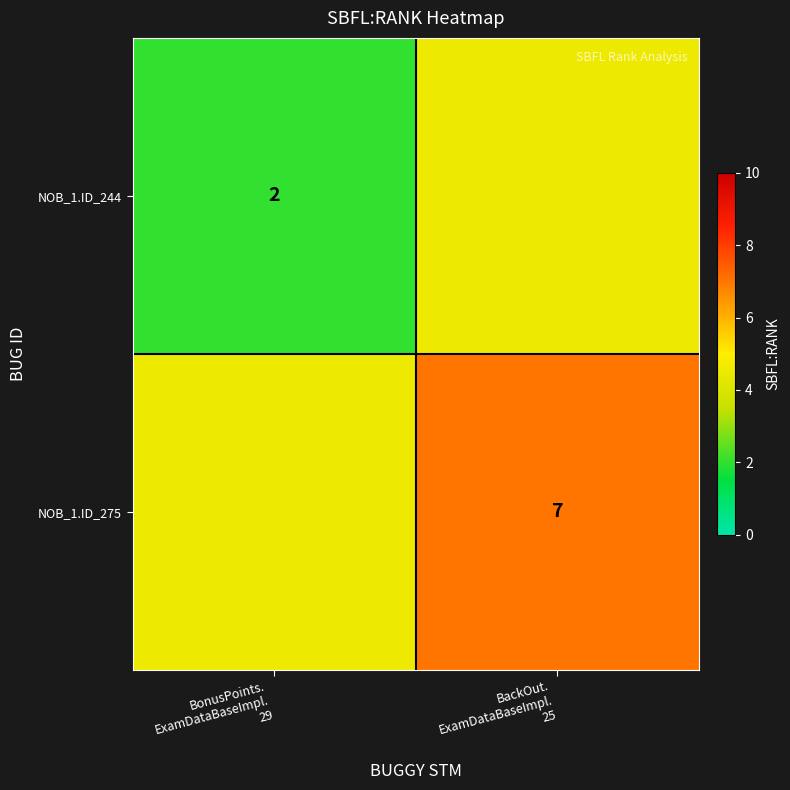

True or false: NOB_1.ID_244 has a value of 4.5 at BackOut. ExamDataBaseImpl. 25.

True